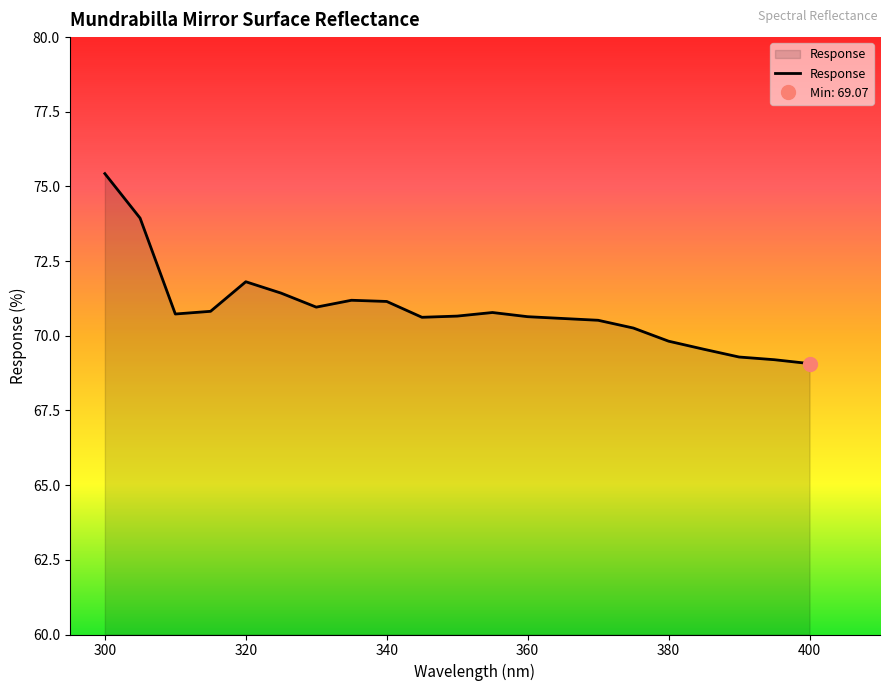

Reading left to right, list all the values displayed in this chart.

75.4	73.9	70.7	70.8	71.8	71.4	71.0	71.2	71.2	70.6	70.7	70.8	70.6	70.6	70.5	70.3	69.8	69.5	69.3	69.2	69.1